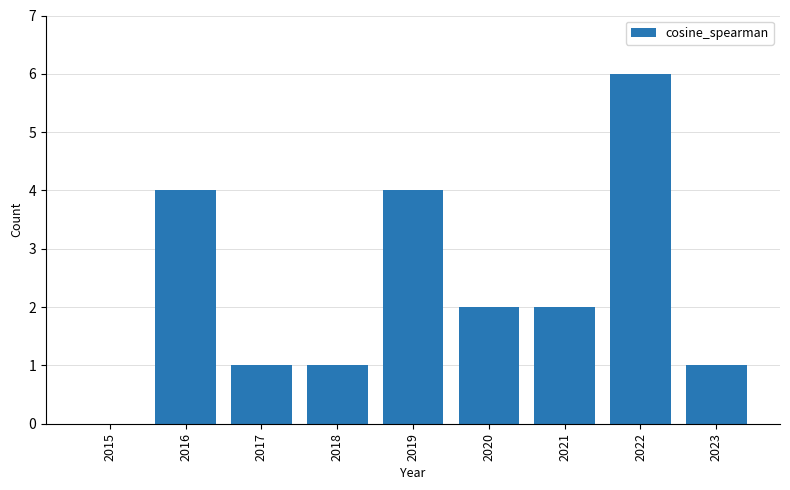

What is the difference between the values at 2021 and 2023?

1